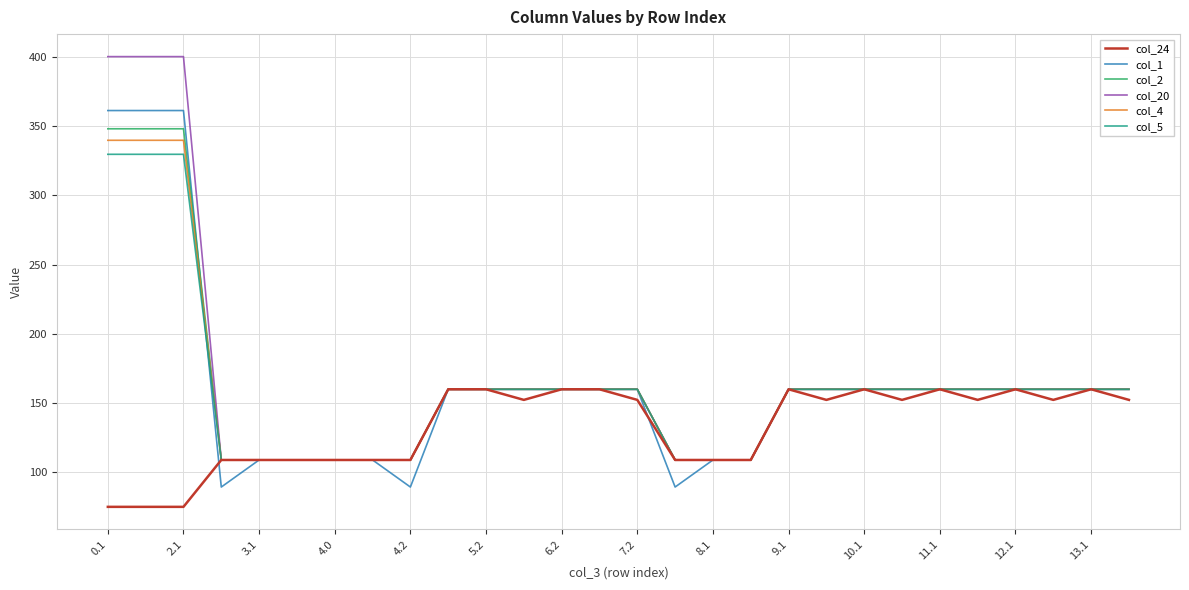

What is the lowest value of the col_1 series?

89.5